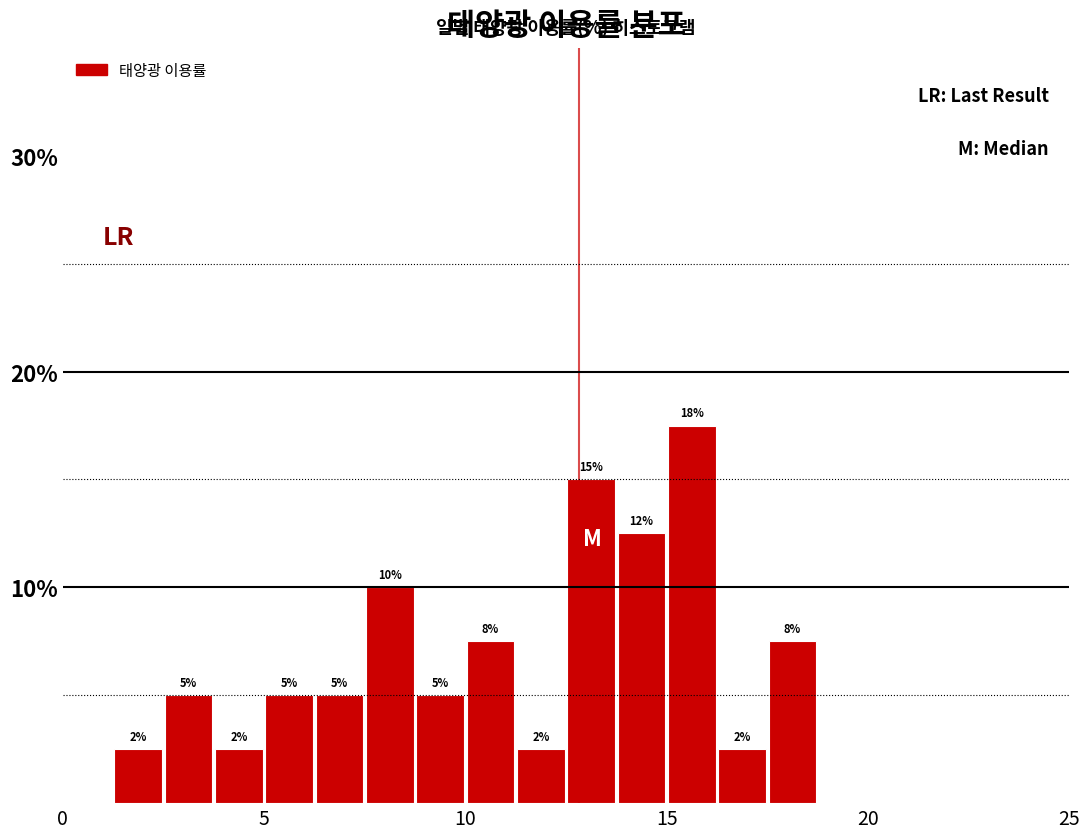

Around what value on the x-axis is the tallest bar? Give the approximate position of its centre, as read against the axis.

15.5